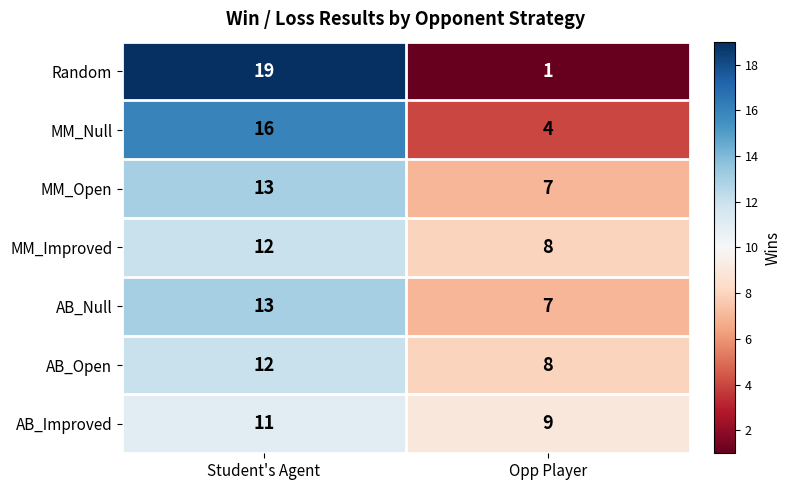

The MM_Open series shows 10 at Opp Player. True or false?

False